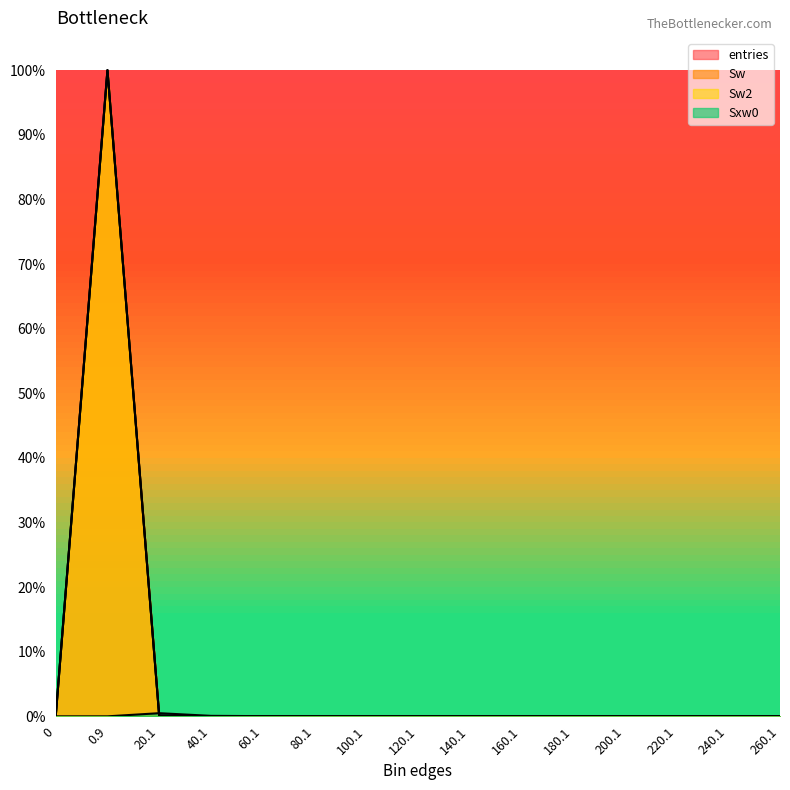

Is it true that Sxw0 equals 0.0 at 60.1?

False